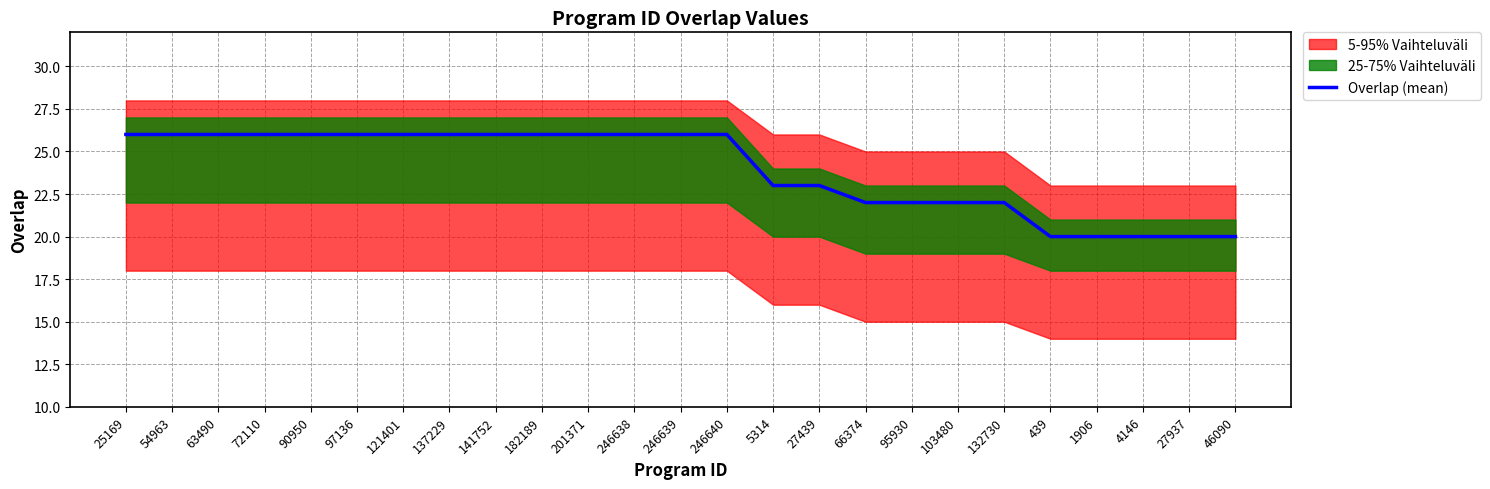

What is the value of the 14th point from the left?

26